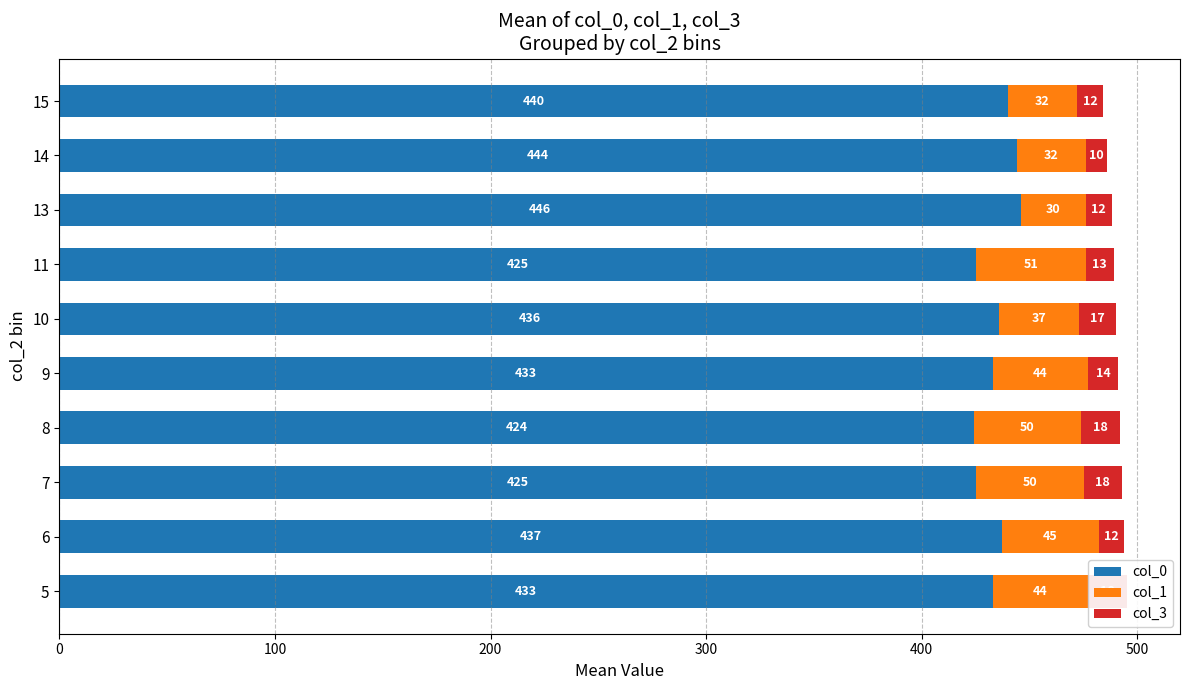

Which has a higher value, 14 or 9?

14